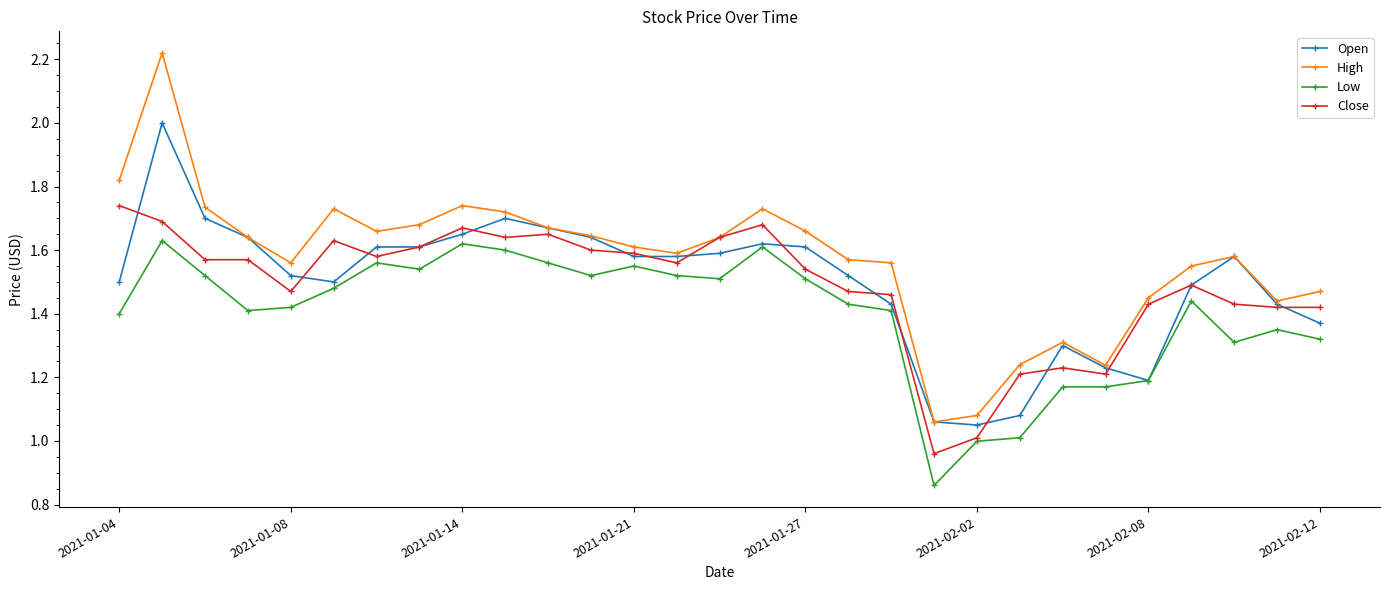

Which series has the largest total across all categories?

High